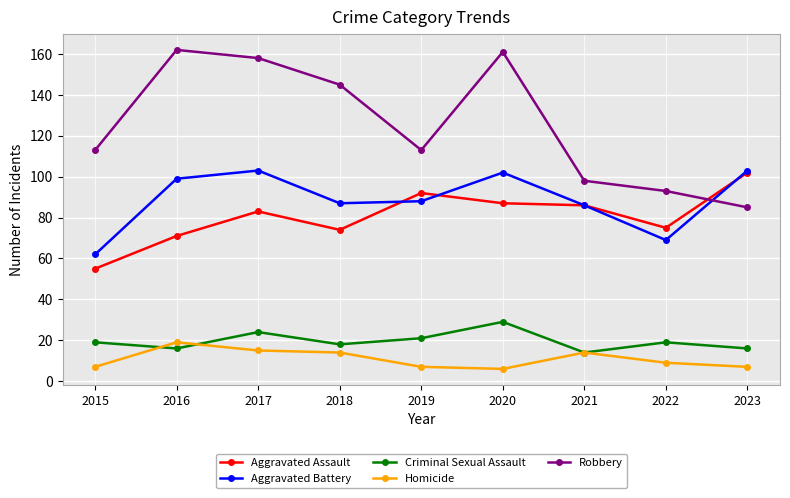

True or false: Homicide has a value of 9 at 2017.

False